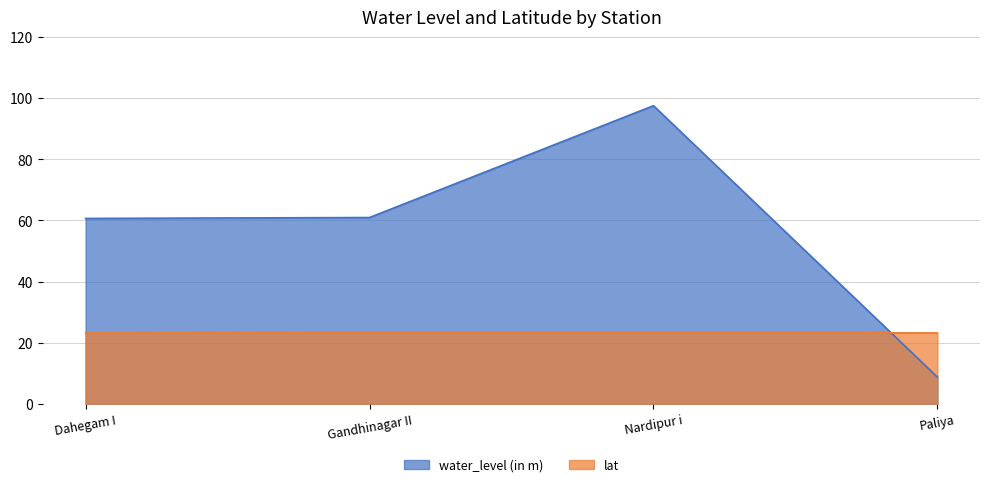

Does the chart have visible grid lines?

Yes